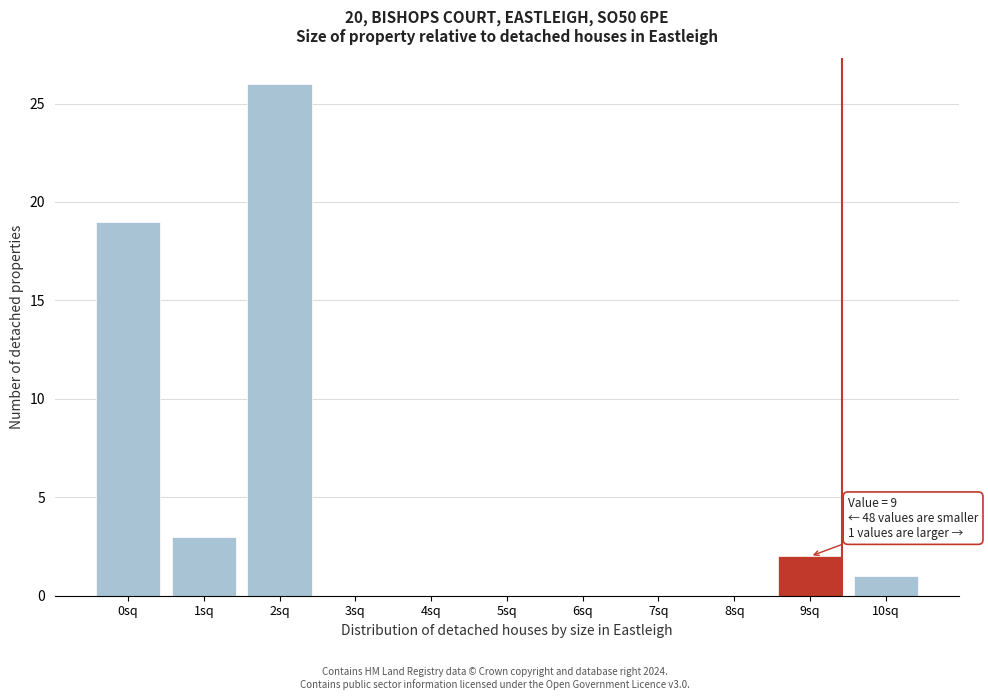

Reading right to left, transcribe all the data shown in this chart.

10sq=1	9sq=2	8sq=0	7sq=0	6sq=0	5sq=0	4sq=0	3sq=0	2sq=26	1sq=3	0sq=19